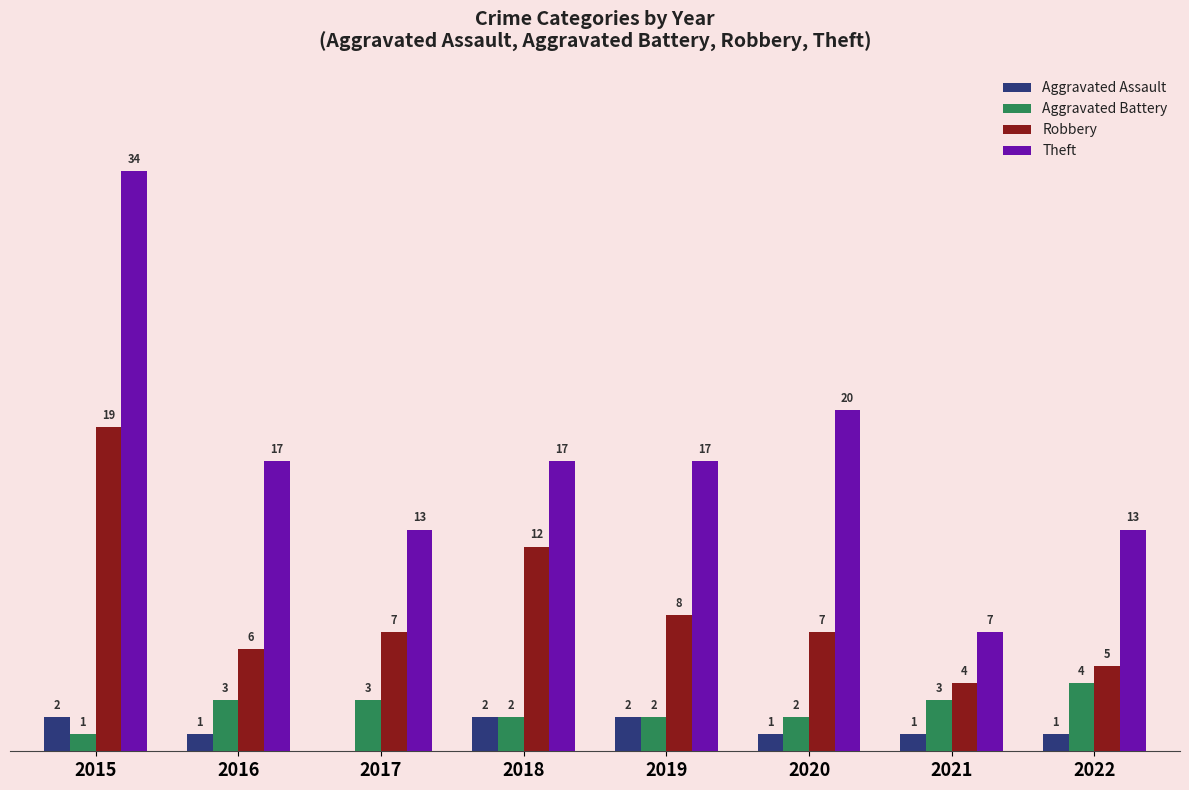

Are the bars grouped side by side (vs. stacked)?

Yes